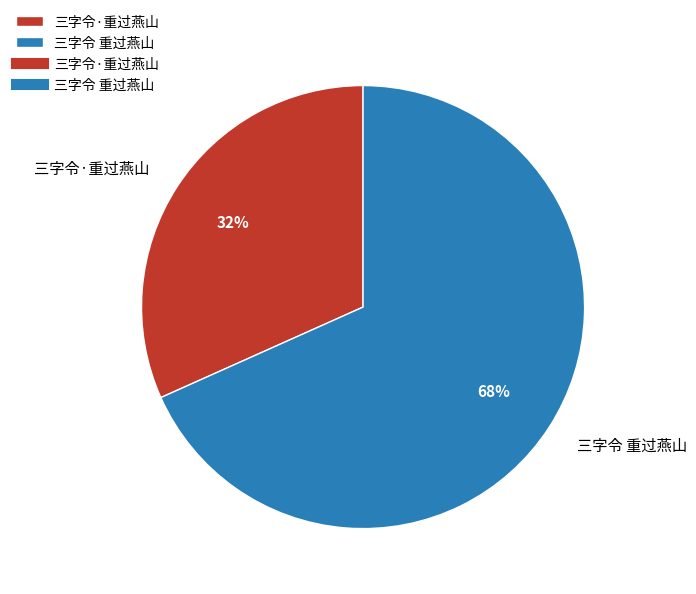

Which category has the biggest portion of the pie?

三字令 重过燕山